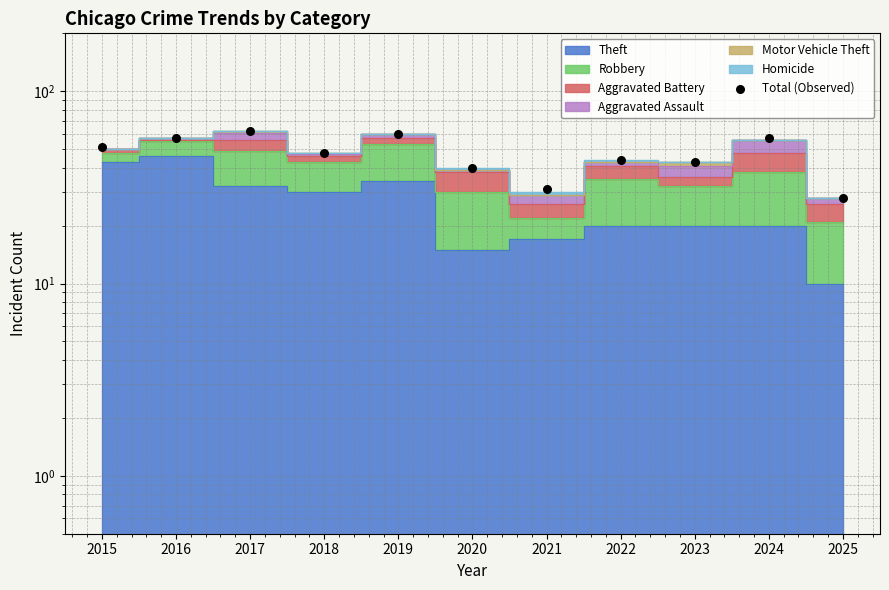

Which has a higher value, 2020 or 2021?

2020